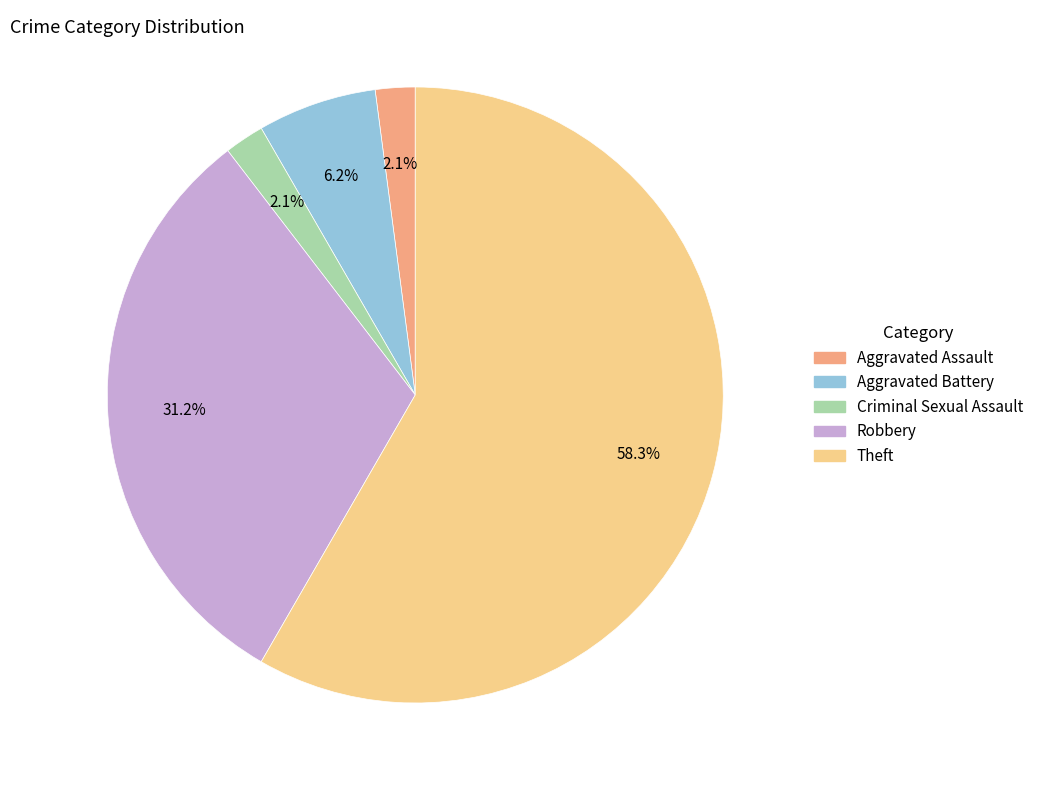

True or false: Aggravated Battery accounts for 6% of the total.

True